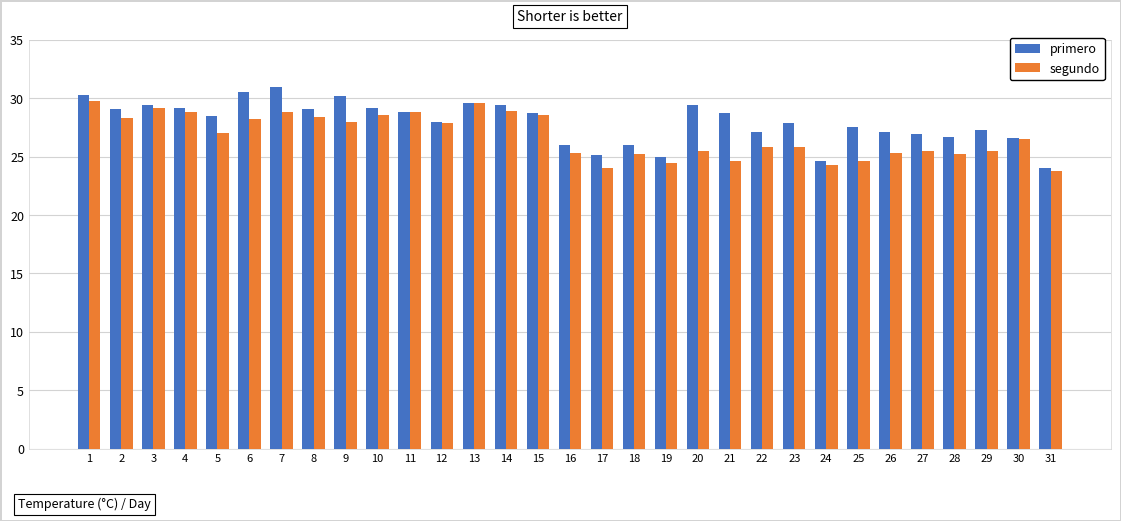

At which category does the chart reach its peak across all series?

7